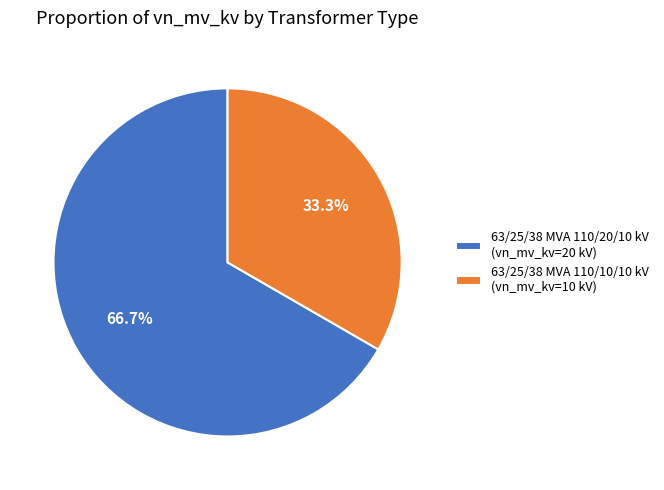

Is it true that 63/25/38 MVA 110/20/10 kV is 79% of the pie?

False